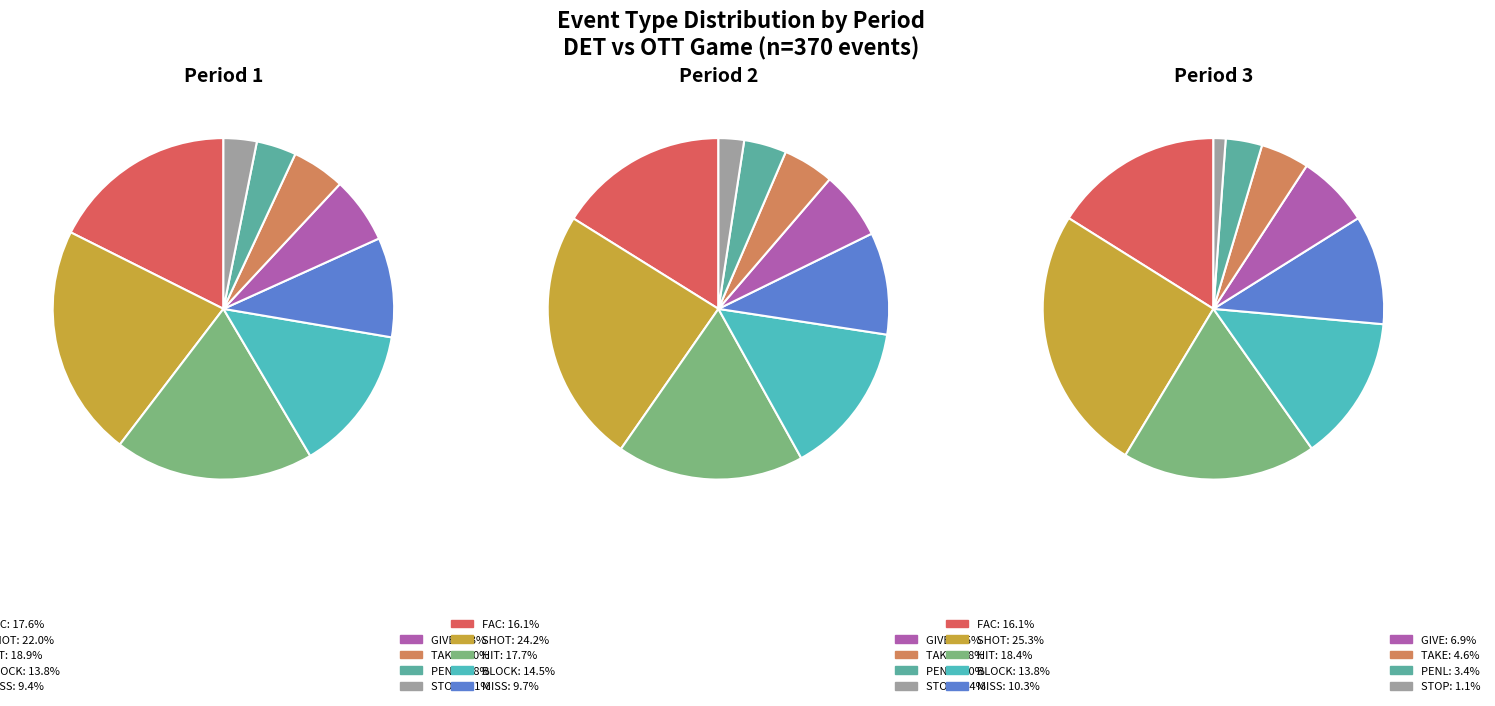

True or false: Period 2 accounts for 34% of the total.

True